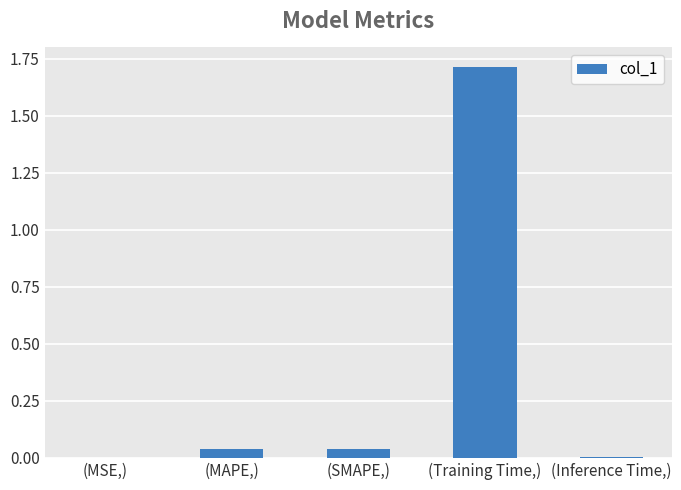

What is the sum of all values?

1.8